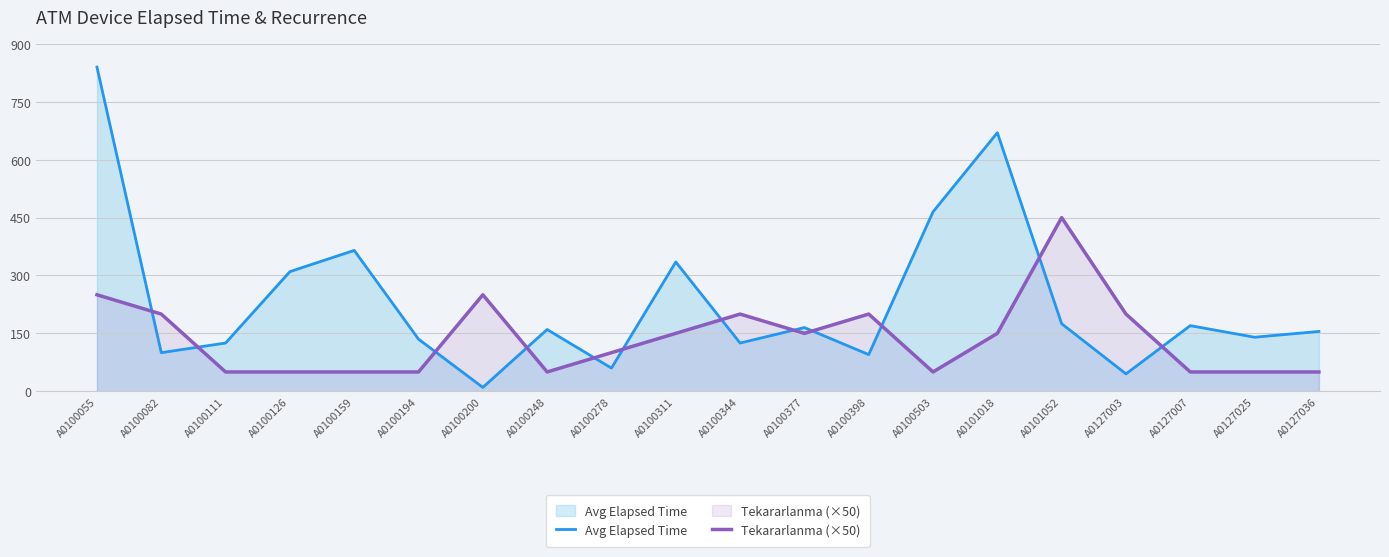

What is the minimum value for Avg Elapsed Time?

10